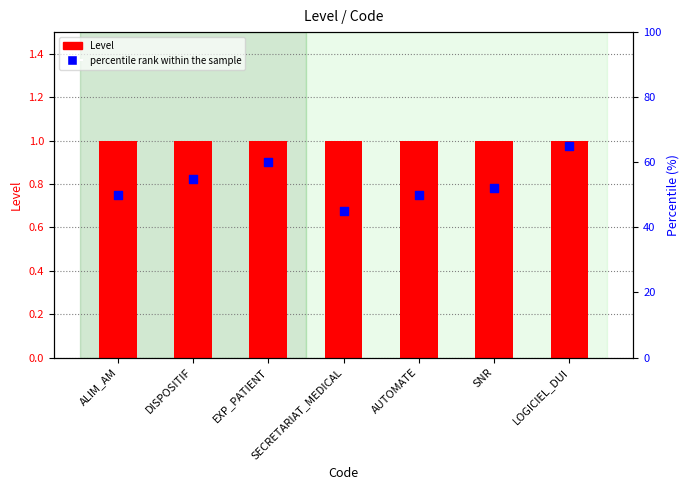

Which series reaches the minimum Y coordinate?

Level